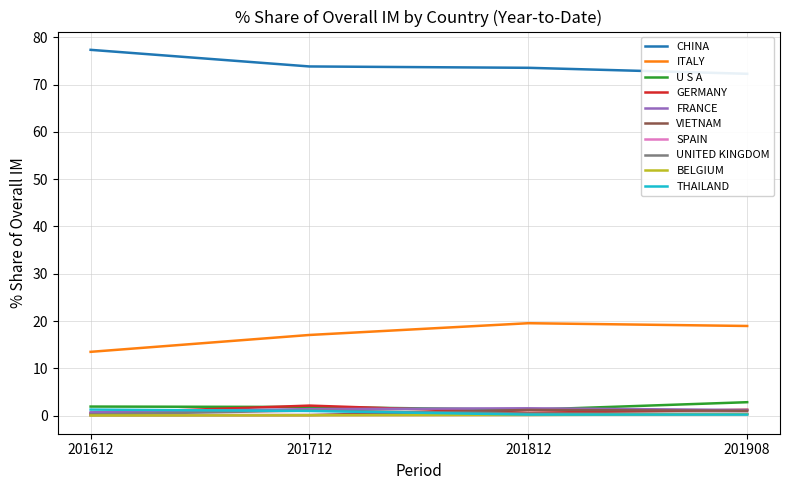

True or false: BELGIUM and ITALY cross at least once.

False